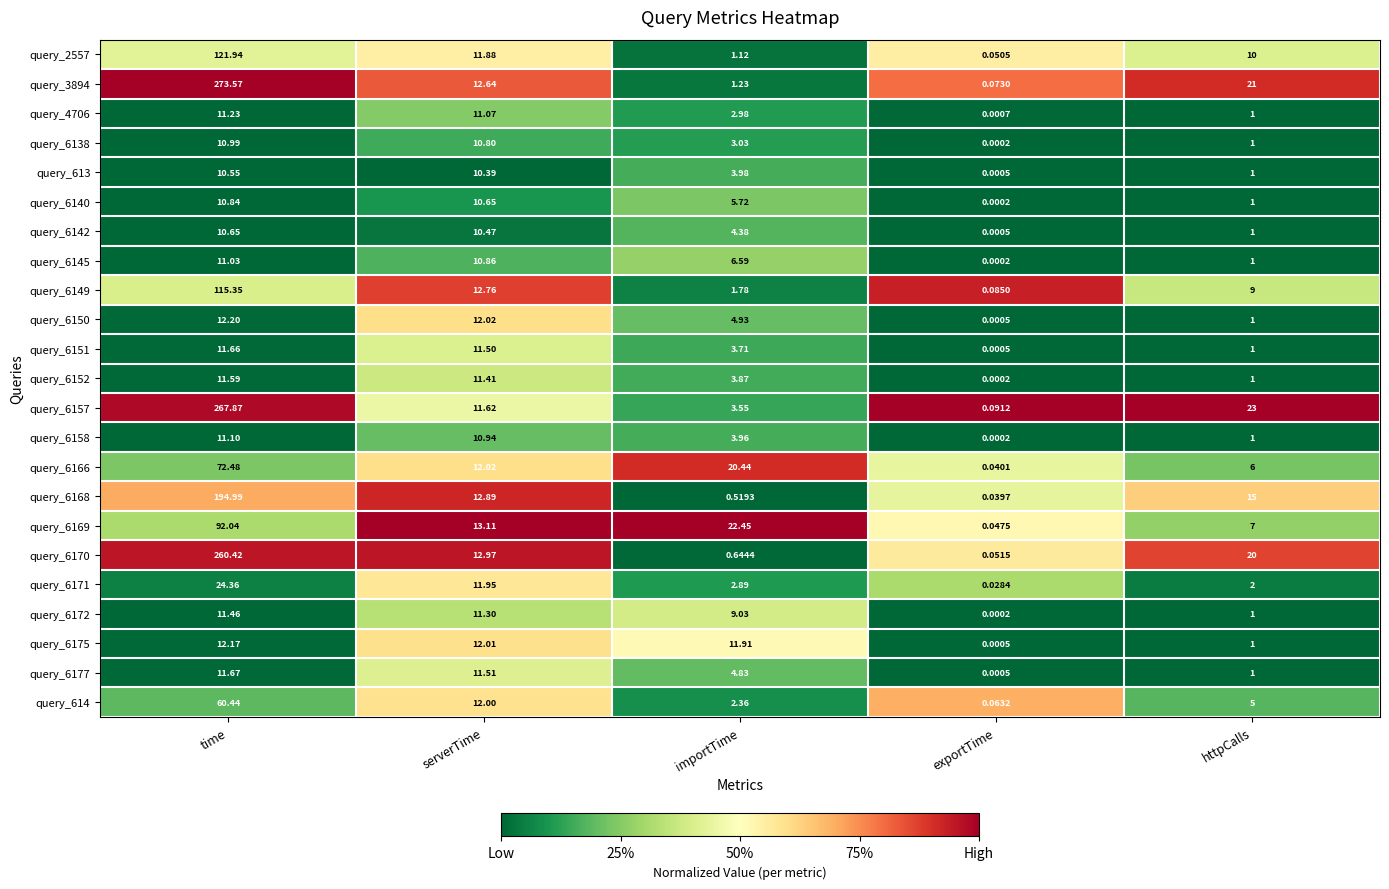

Which label corresponds to the largest value in the chart?

time